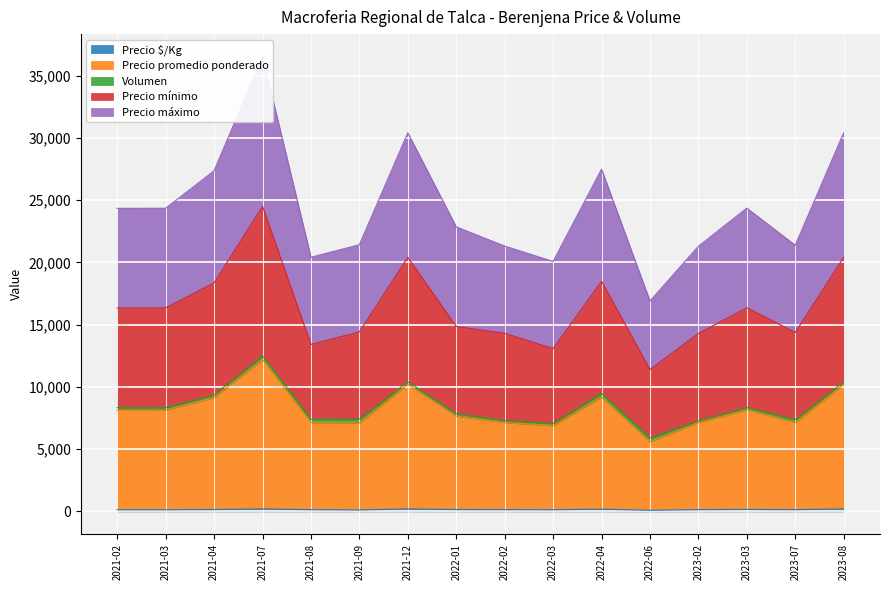

What is the sum of all Precio mínimo values?

261261